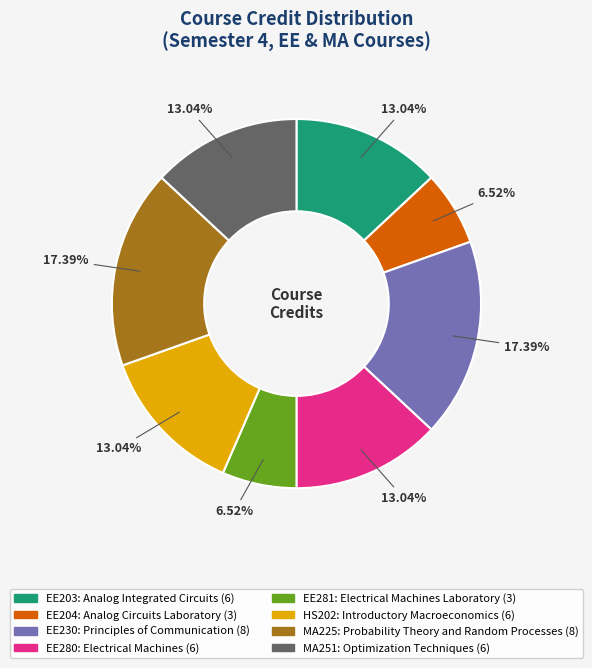

To the nearest percent, what is the difference between the largest and smallest slice percentages?

11%